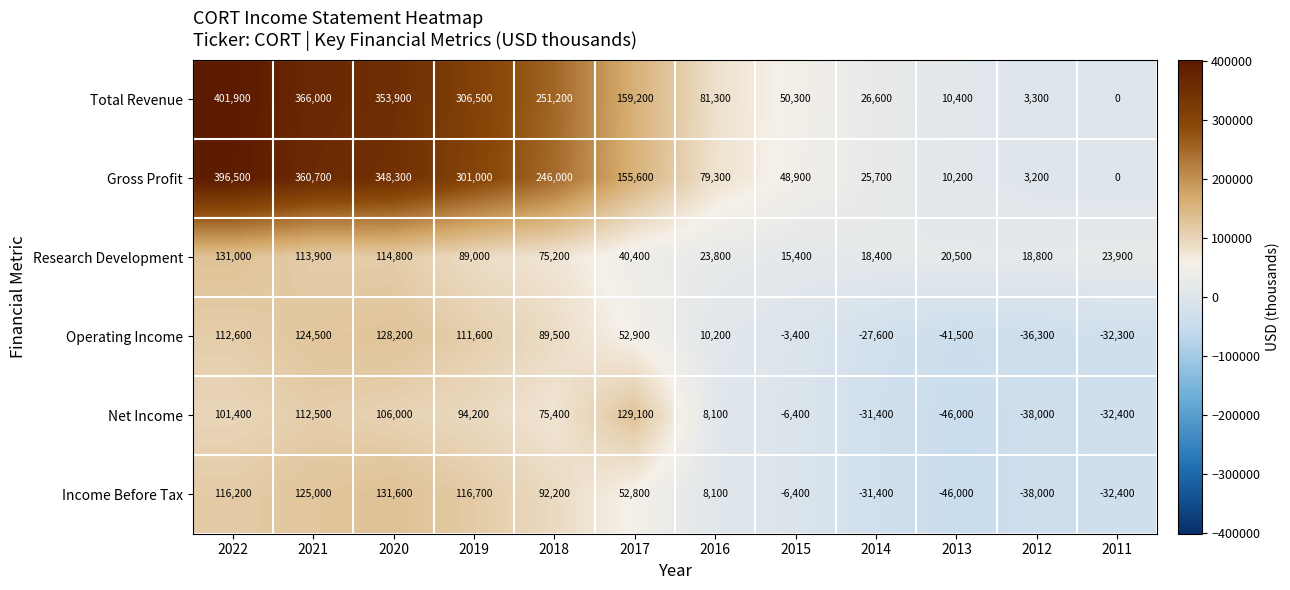

At which label does Research Development reach its minimum?

2015